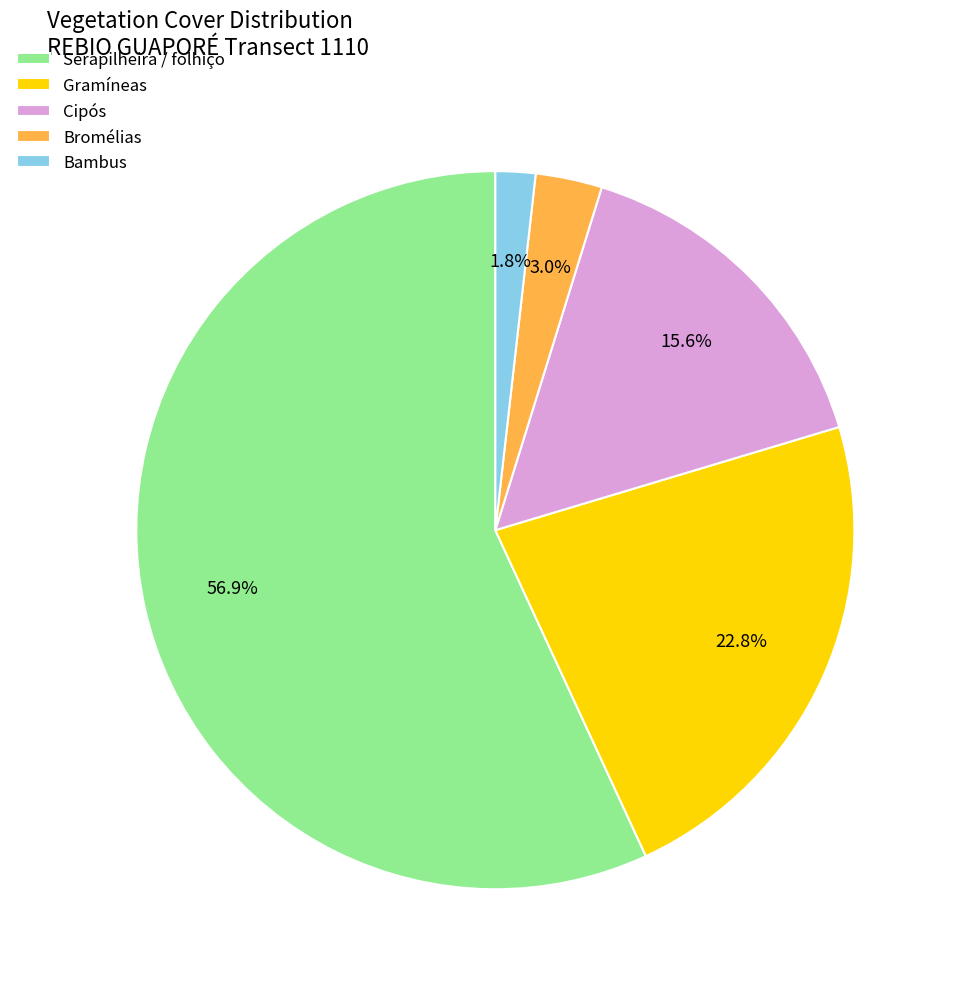

Is there a majority slice in this chart?

Yes